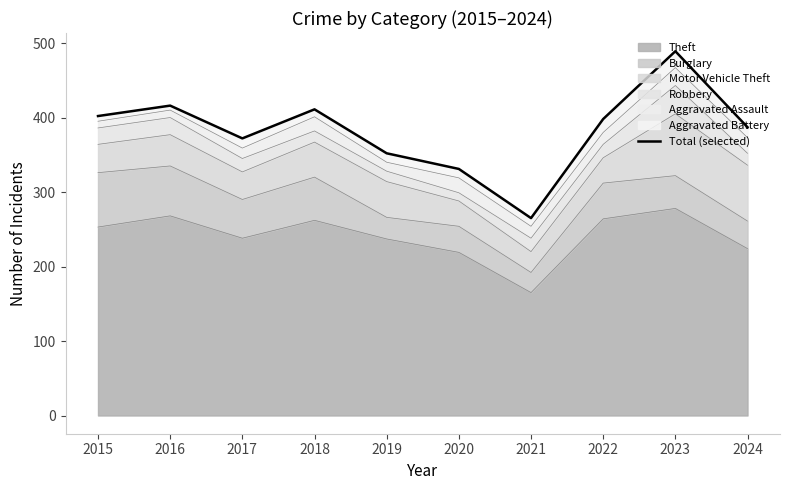

List the labels in order of value, smallest first.

2021, 2020, 2019, 2017, 2024, 2022, 2015, 2018, 2016, 2023